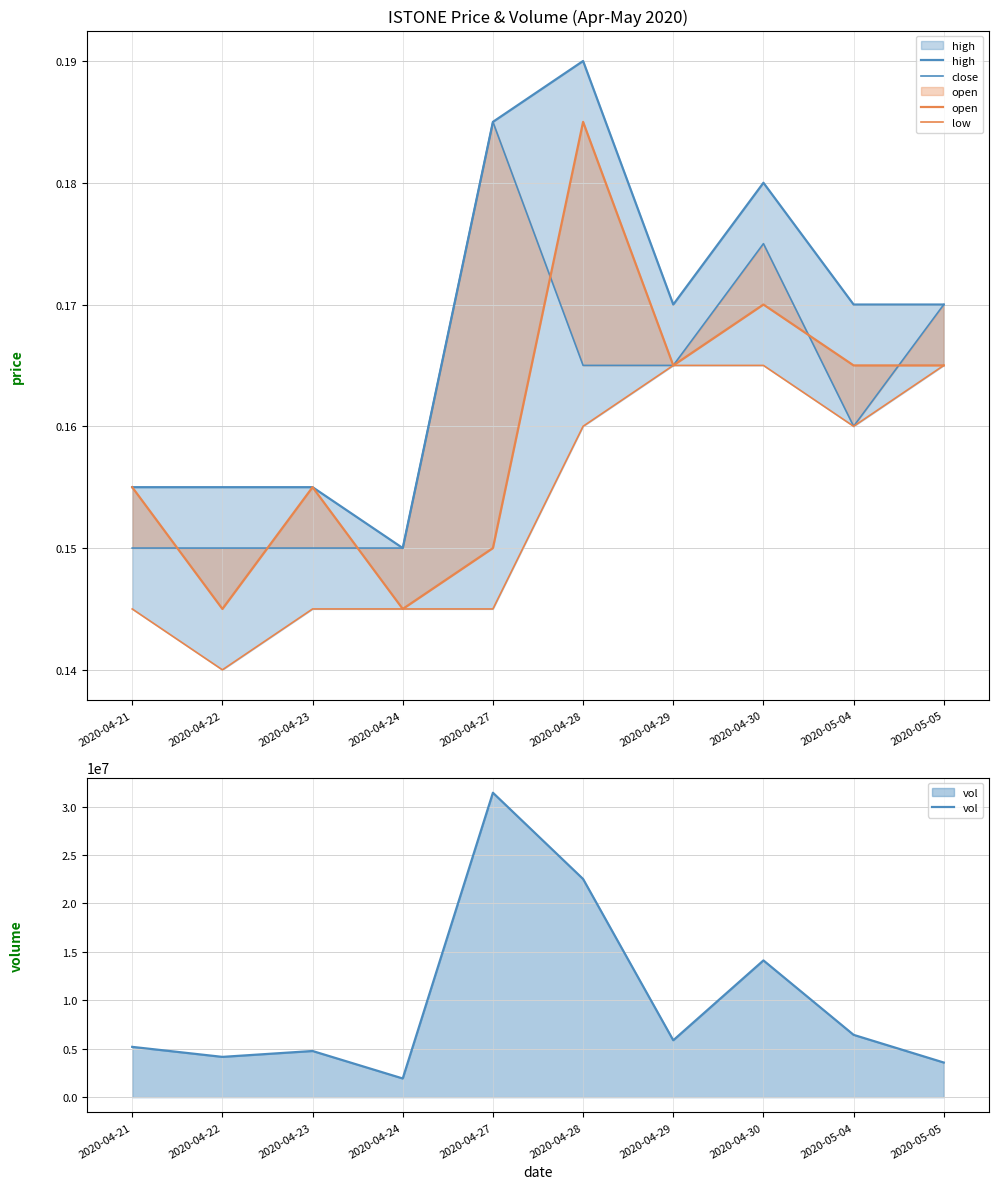

True or false: high and vol intersect in this chart.

False